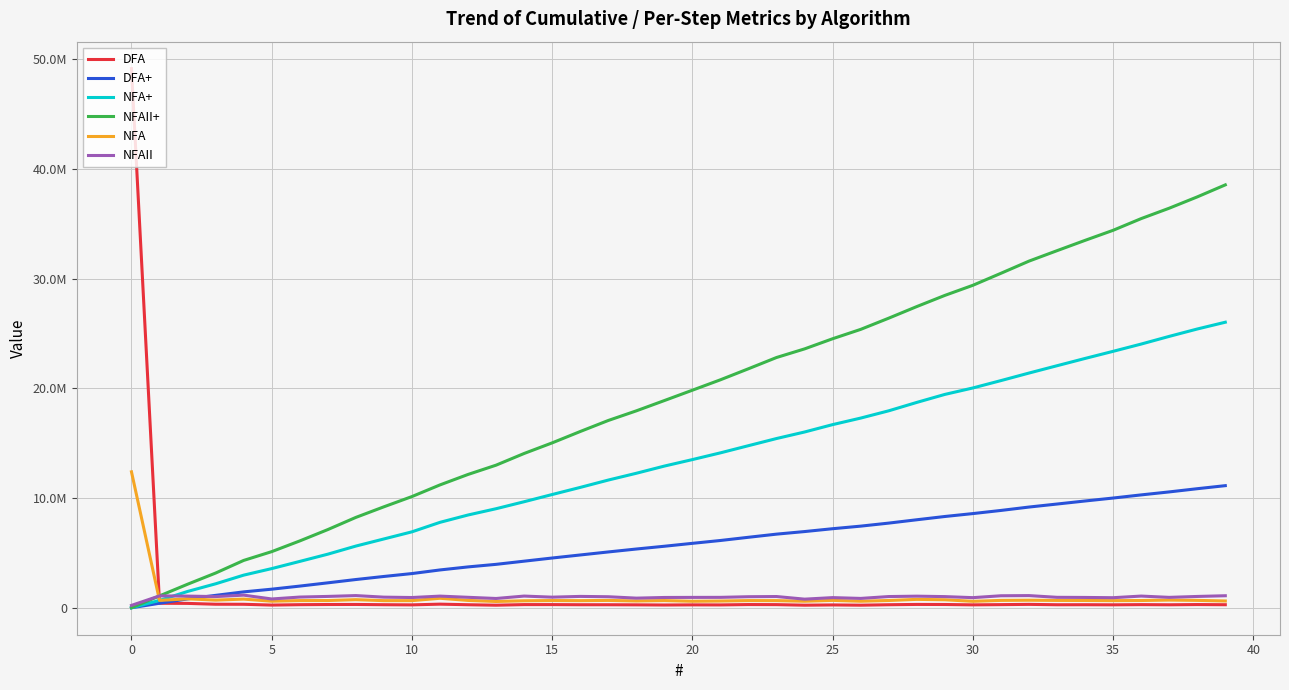

What is the difference between the maximum and second lowest values in the NFAII series?

365117.2